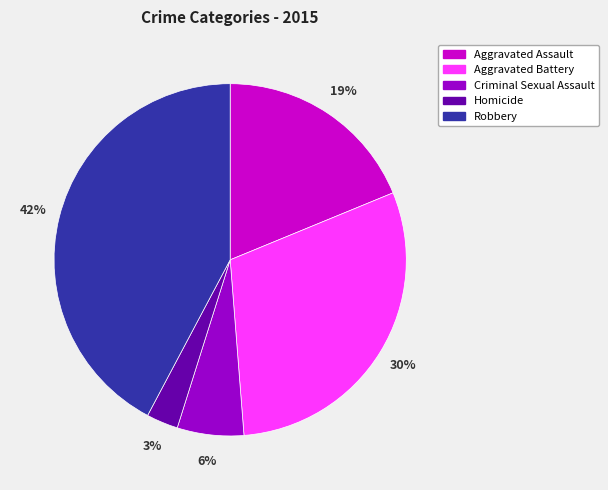

Which slice is the smallest?

Homicide